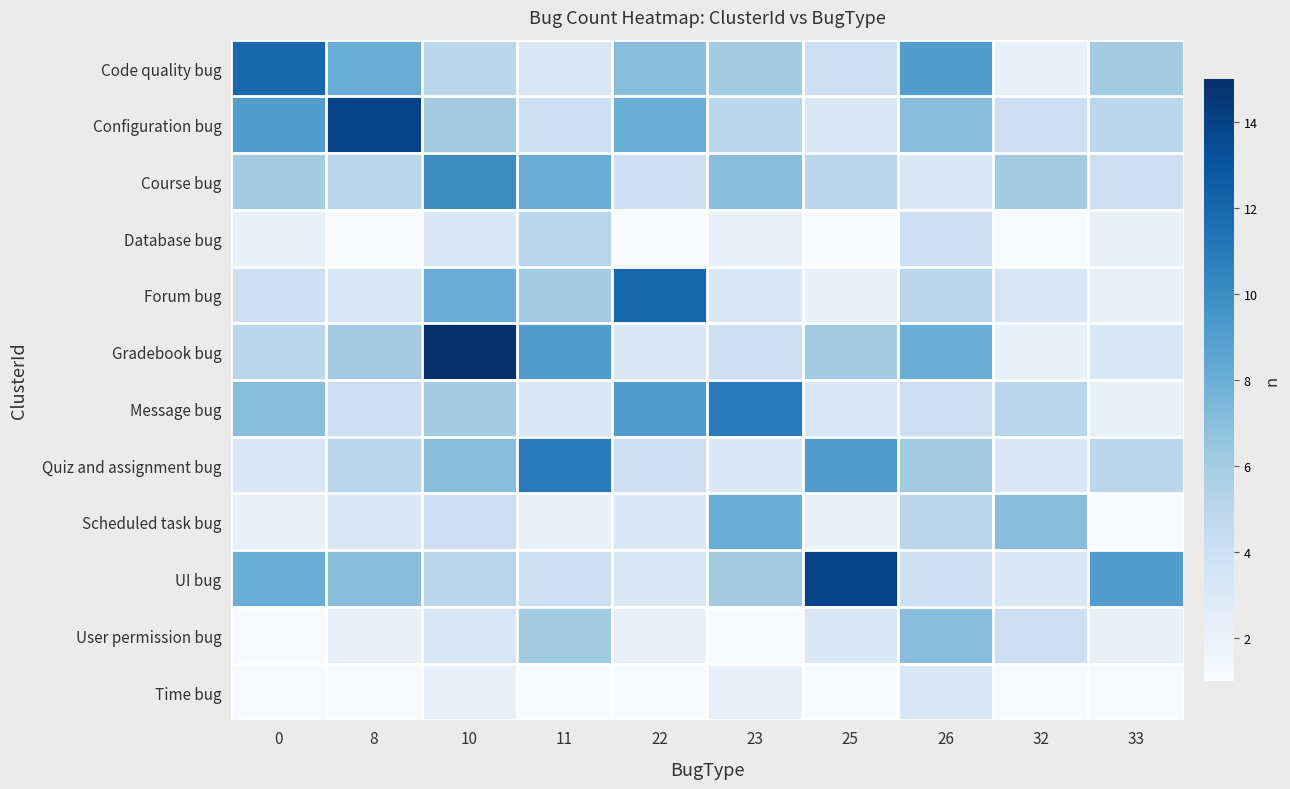

What is the total value across all series at 26?

65